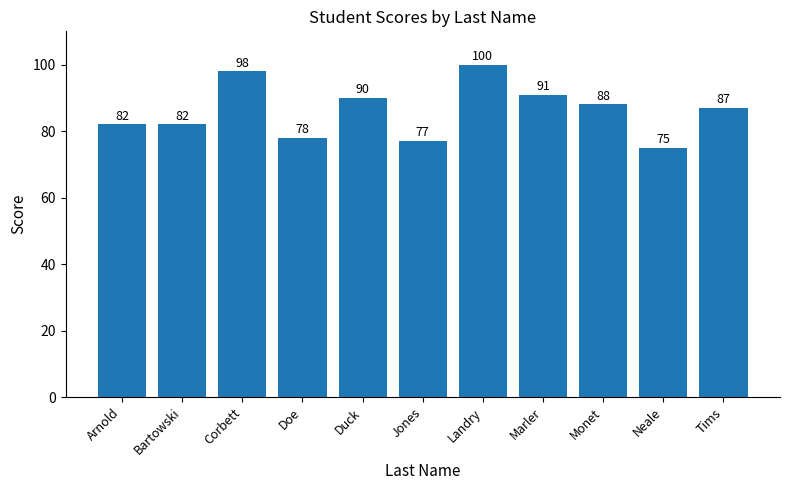

Does the chart contain stacked bars?

No